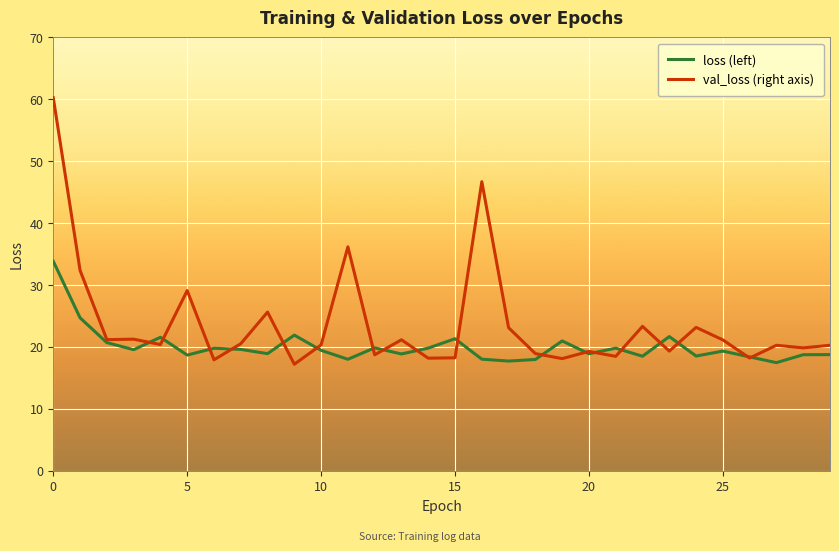

Count the number of categories in the chart.

30